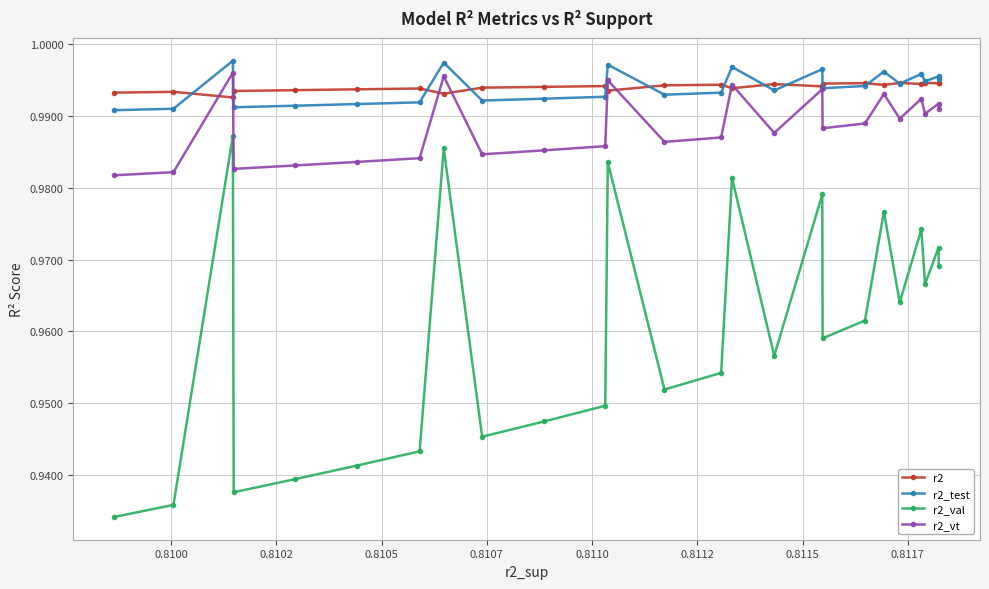

How many interior local valleys does the r2_val series have?

7